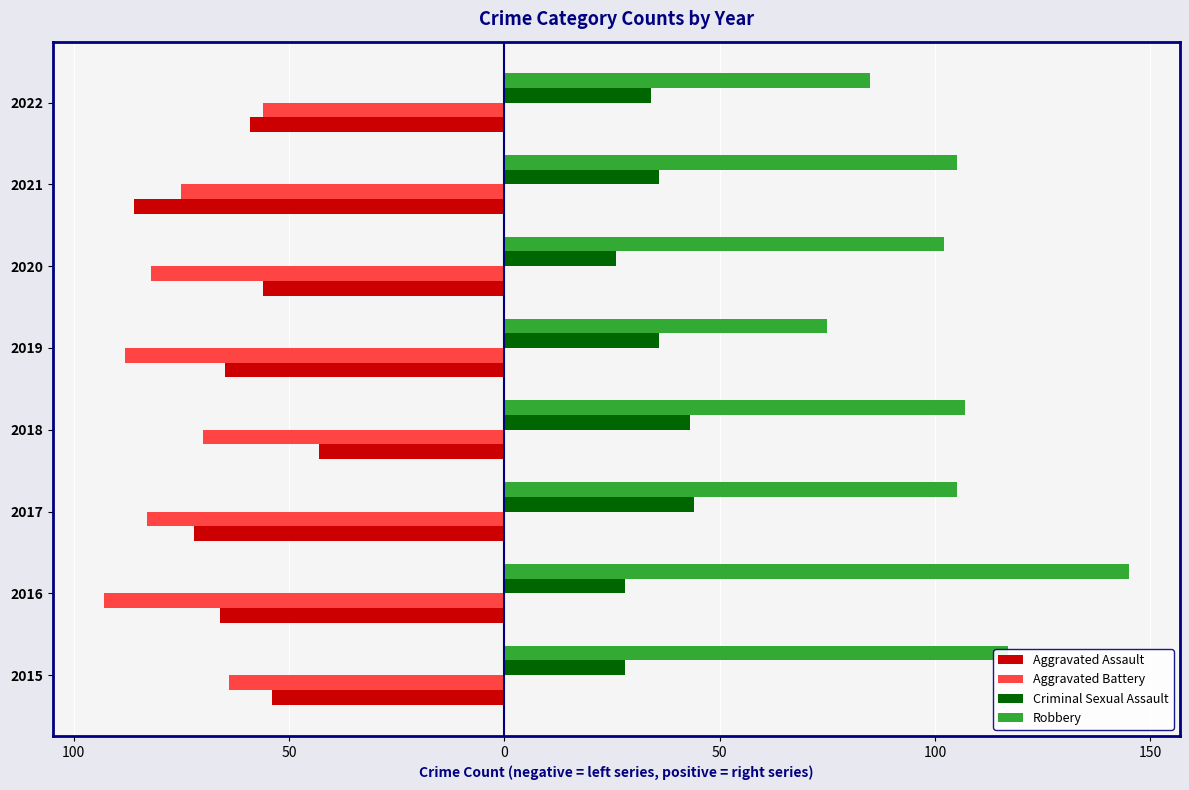

What are all the series names shown in the legend?

Aggravated Assault, Aggravated Battery, Criminal Sexual Assault, Robbery